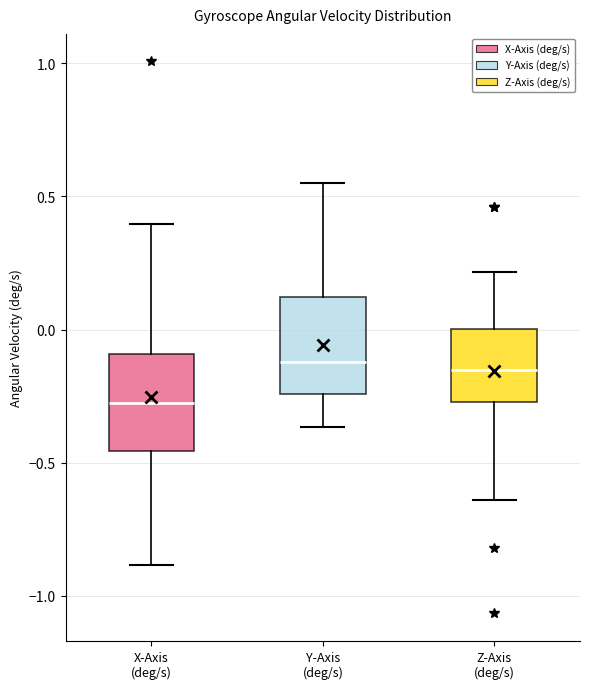

Where is the upper edge of the box for Z-Axis (deg/s) on the y-axis? The values are not printed on the chart, so give them approximately, as read against the axis.

0.00